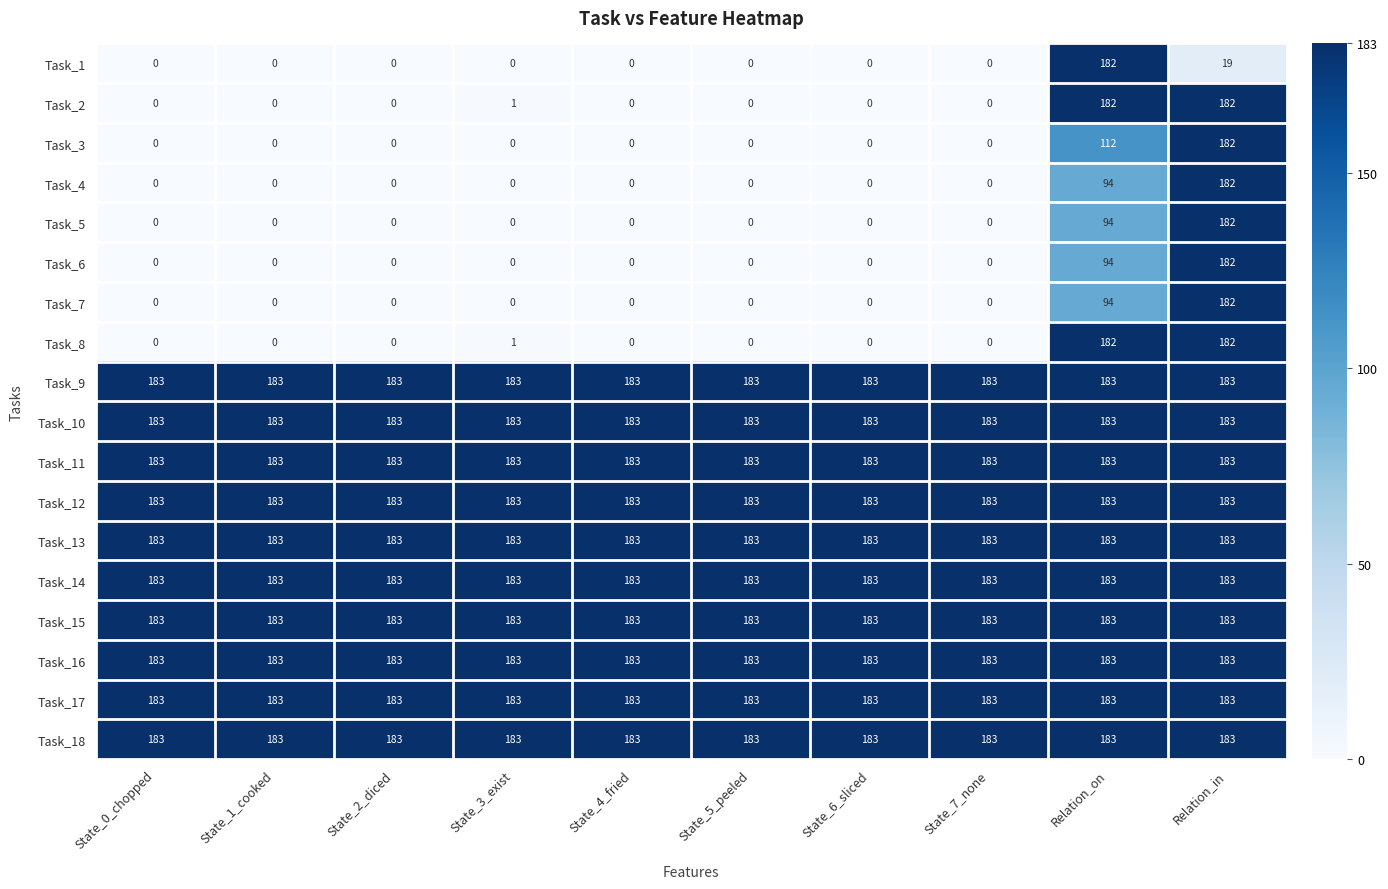

What is the sum of the Task_16 values at State_2_diced and State_7_none?

366